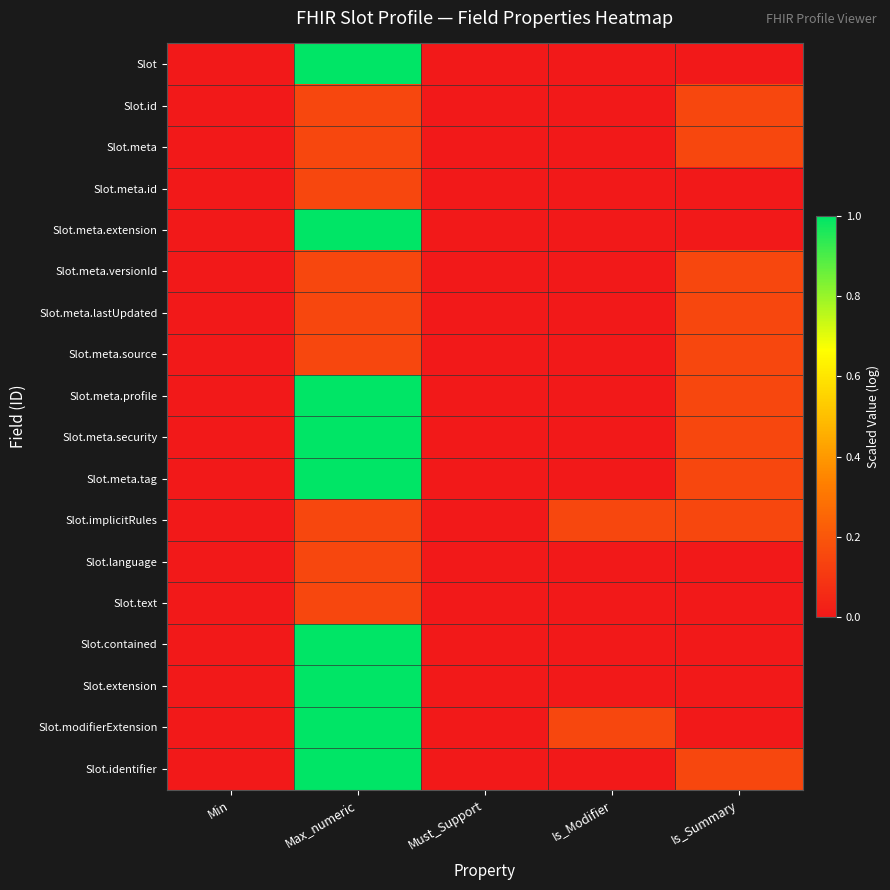

Reading left to right, list all the values displayed in this chart.

Slot: Min=0.0	Max_numeric=1.0	Must_Support=0.0	Is_Modifier=0.0	Is_Summary=0.0
Slot.id: Min=0.0	Max_numeric=0.2	Must_Support=0.0	Is_Modifier=0.0	Is_Summary=0.2
Slot.meta: Min=0.0	Max_numeric=0.2	Must_Support=0.0	Is_Modifier=0.0	Is_Summary=0.2
Slot.meta.id: Min=0.0	Max_numeric=0.2	Must_Support=0.0	Is_Modifier=0.0	Is_Summary=0.0
Slot.meta.extension: Min=0.0	Max_numeric=1.0	Must_Support=0.0	Is_Modifier=0.0	Is_Summary=0.0
Slot.meta.versionId: Min=0.0	Max_numeric=0.2	Must_Support=0.0	Is_Modifier=0.0	Is_Summary=0.2
Slot.meta.lastUpdated: Min=0.0	Max_numeric=0.2	Must_Support=0.0	Is_Modifier=0.0	Is_Summary=0.2
Slot.meta.source: Min=0.0	Max_numeric=0.2	Must_Support=0.0	Is_Modifier=0.0	Is_Summary=0.2
Slot.meta.profile: Min=0.0	Max_numeric=1.0	Must_Support=0.0	Is_Modifier=0.0	Is_Summary=0.2
Slot.meta.security: Min=0.0	Max_numeric=1.0	Must_Support=0.0	Is_Modifier=0.0	Is_Summary=0.2
Slot.meta.tag: Min=0.0	Max_numeric=1.0	Must_Support=0.0	Is_Modifier=0.0	Is_Summary=0.2
Slot.implicitRules: Min=0.0	Max_numeric=0.2	Must_Support=0.0	Is_Modifier=0.2	Is_Summary=0.2
Slot.language: Min=0.0	Max_numeric=0.2	Must_Support=0.0	Is_Modifier=0.0	Is_Summary=0.0
Slot.text: Min=0.0	Max_numeric=0.2	Must_Support=0.0	Is_Modifier=0.0	Is_Summary=0.0
Slot.contained: Min=0.0	Max_numeric=1.0	Must_Support=0.0	Is_Modifier=0.0	Is_Summary=0.0
Slot.extension: Min=0.0	Max_numeric=1.0	Must_Support=0.0	Is_Modifier=0.0	Is_Summary=0.0
Slot.modifierExtension: Min=0.0	Max_numeric=1.0	Must_Support=0.0	Is_Modifier=0.2	Is_Summary=0.0
Slot.identifier: Min=0.0	Max_numeric=1.0	Must_Support=0.0	Is_Modifier=0.0	Is_Summary=0.2